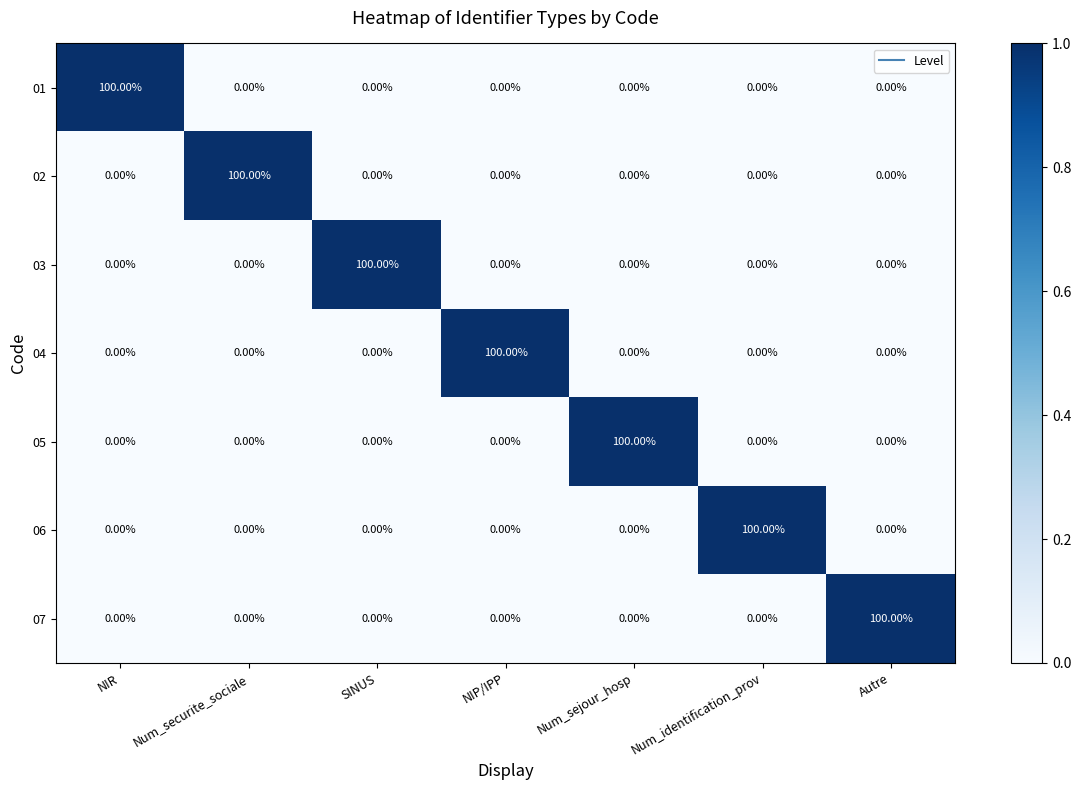

At how many categories does at least one series exceed 0?

7